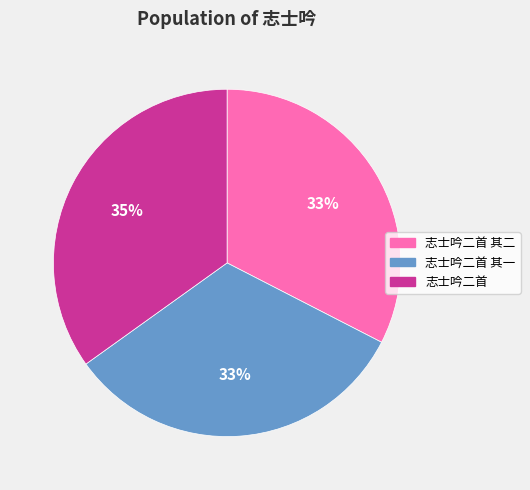

Which slice is the largest?

志士吟二首